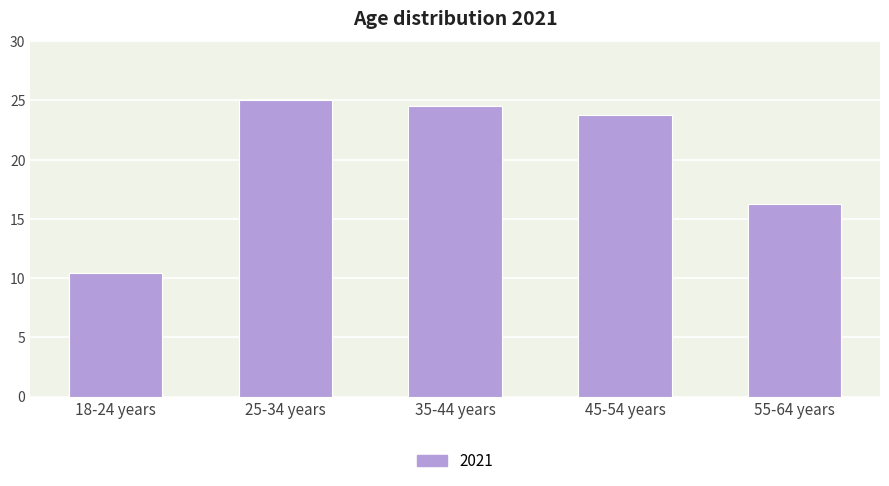

The chart shows a value of 14.2 at 25-34 years. True or false?

False